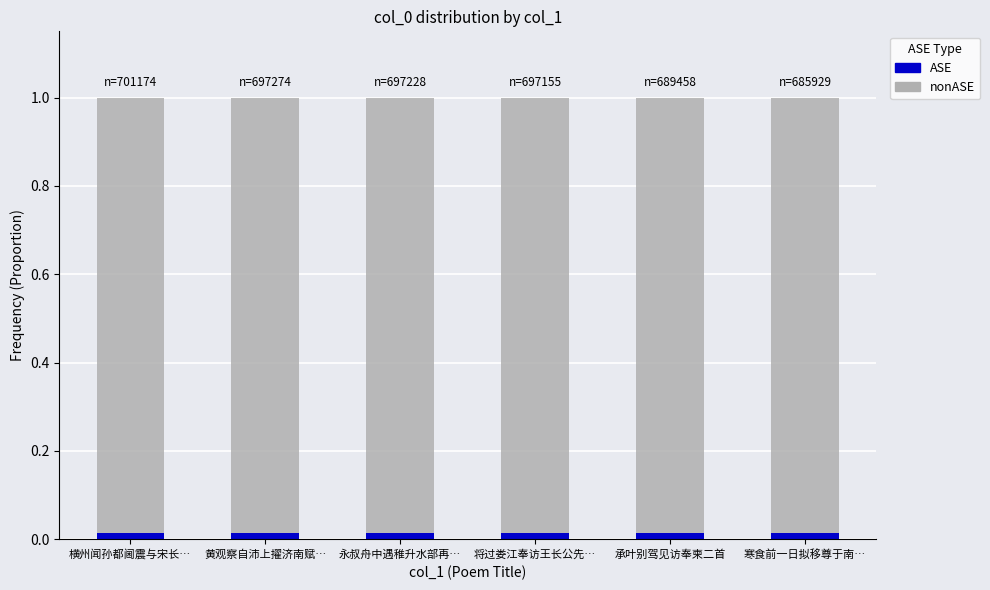

What are all the series names shown in the legend?

ASE, nonASE